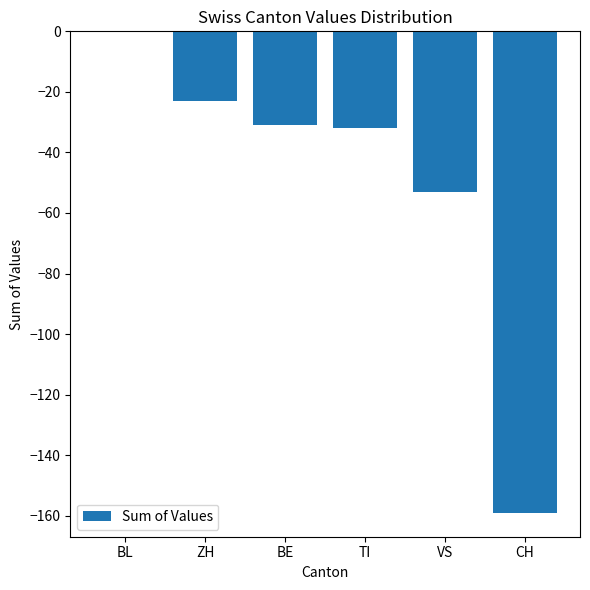

What is the sum of all values?

-298